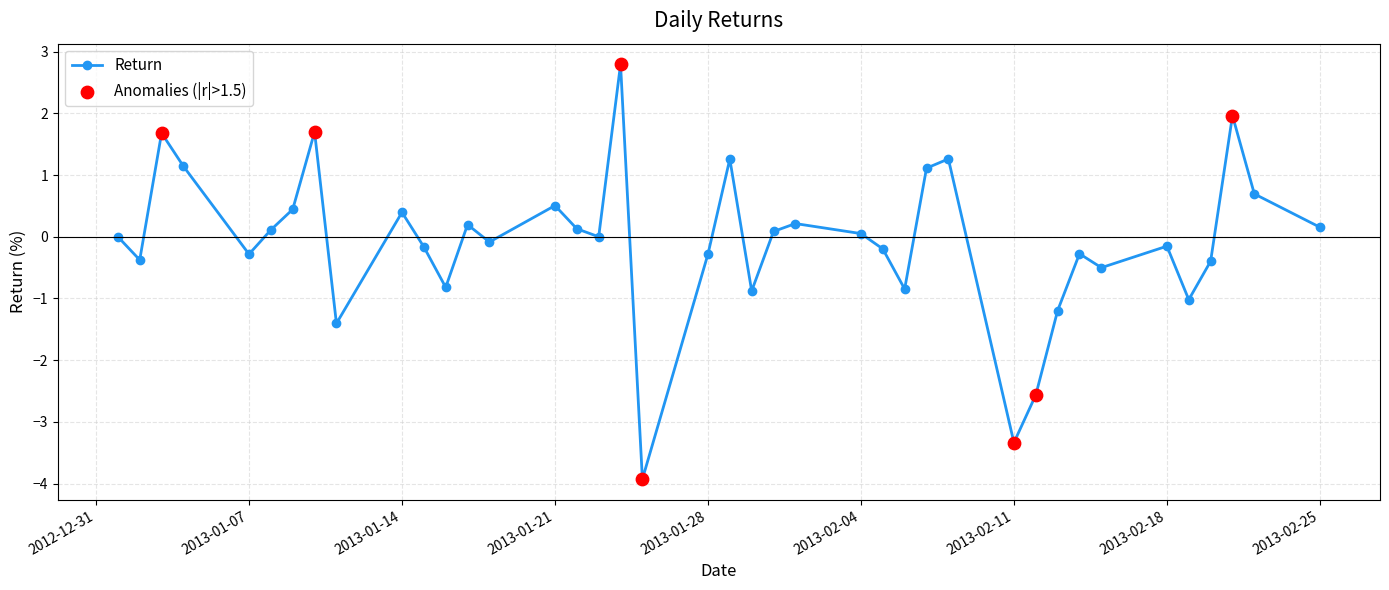

What is the difference between the maximum and minimum values?

6.7